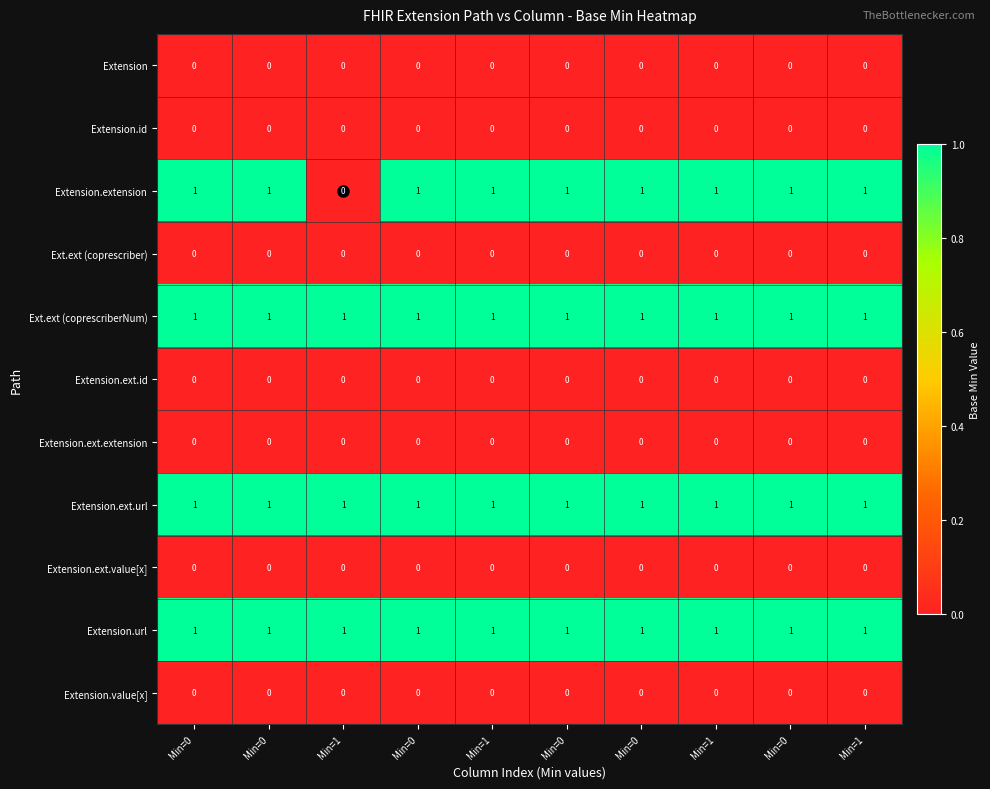

Which series has the largest total across all categories?

Ext.ext (coprescriberNum)